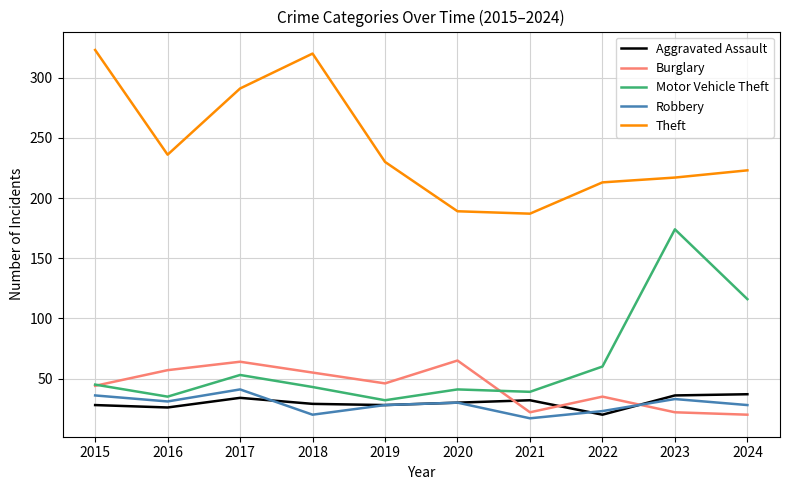

Which label corresponds to the largest value in the chart?

2015